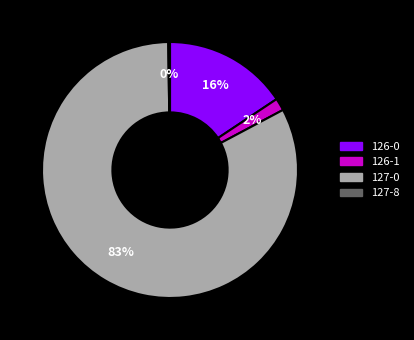

To the nearest percent, what is the difference between the largest and smallest slice percentages?

82%